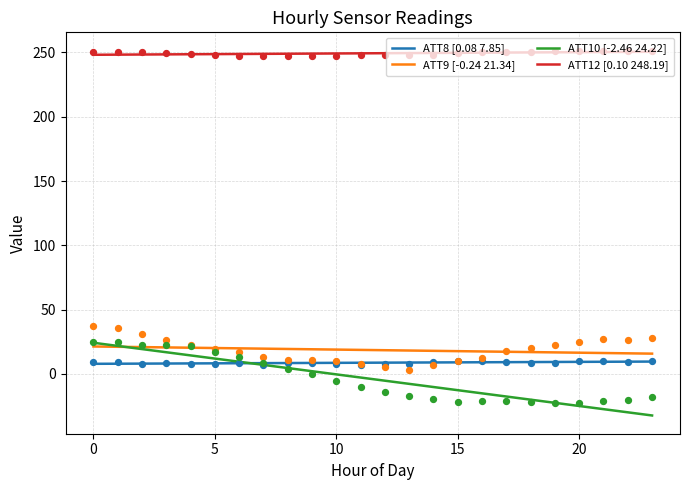

What is the total value across all series at 20?

263.8